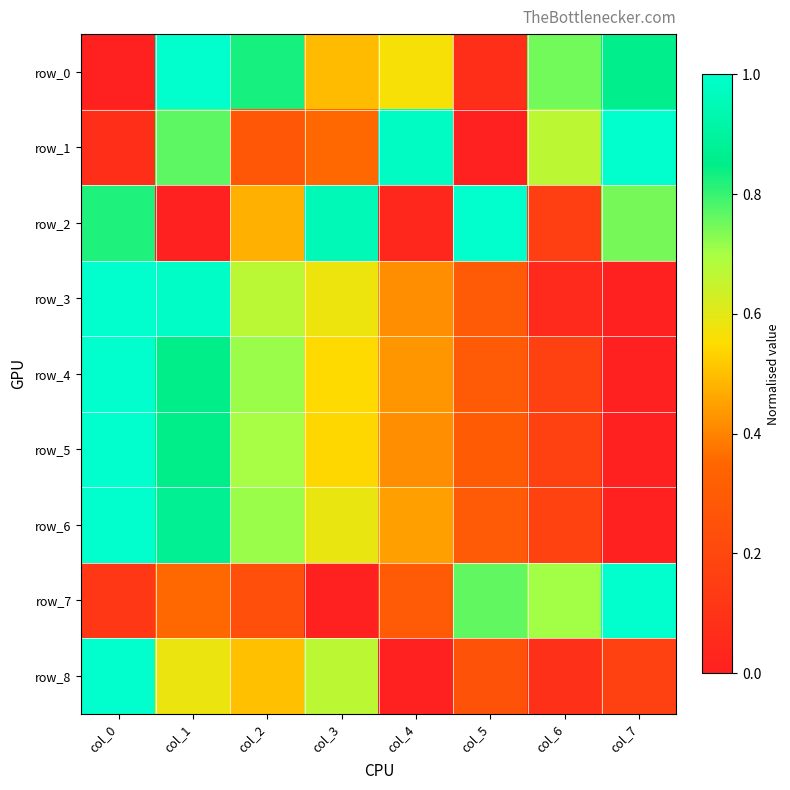

What is the difference between the maximum and minimum values in the row_7 series?

1.0